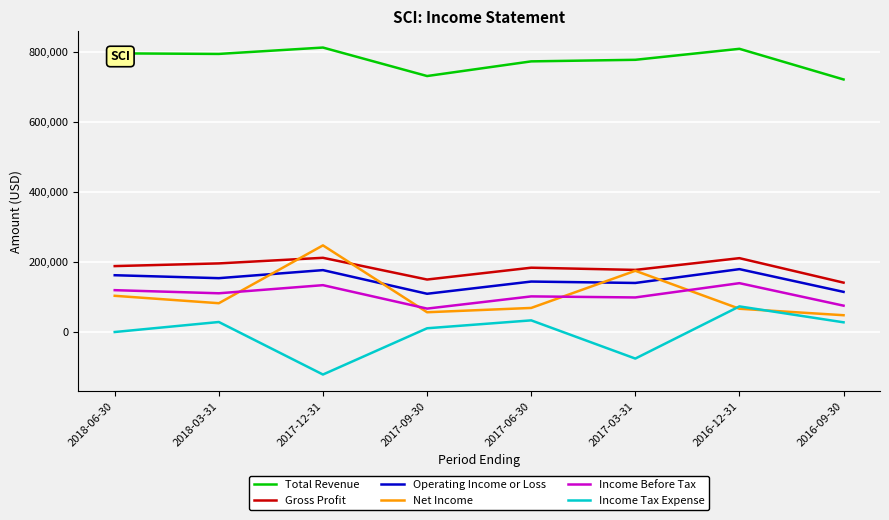

What is the minimum value for Operating Income or Loss?

109000